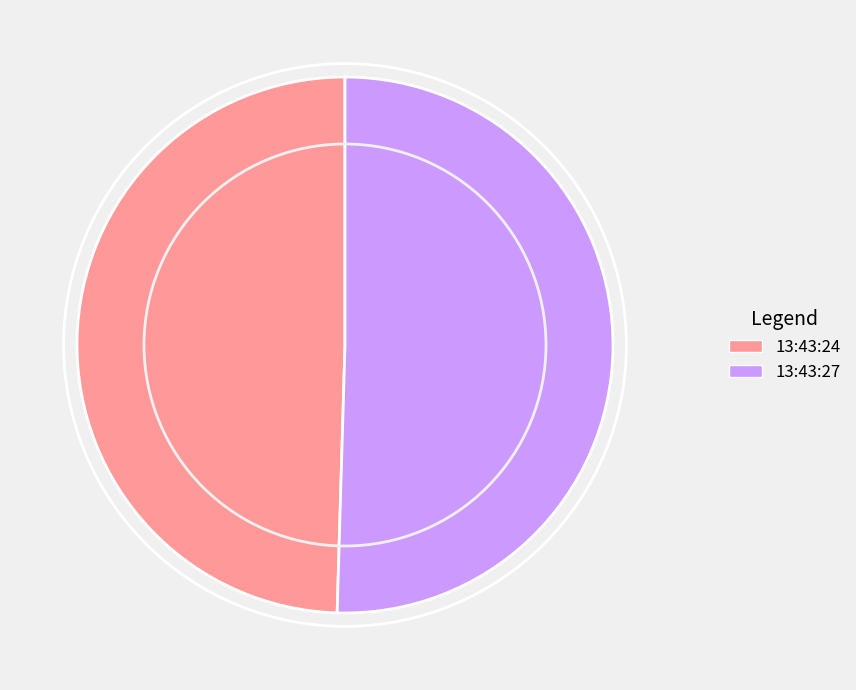

What is the smallest slice in the pie chart?

13:43:24